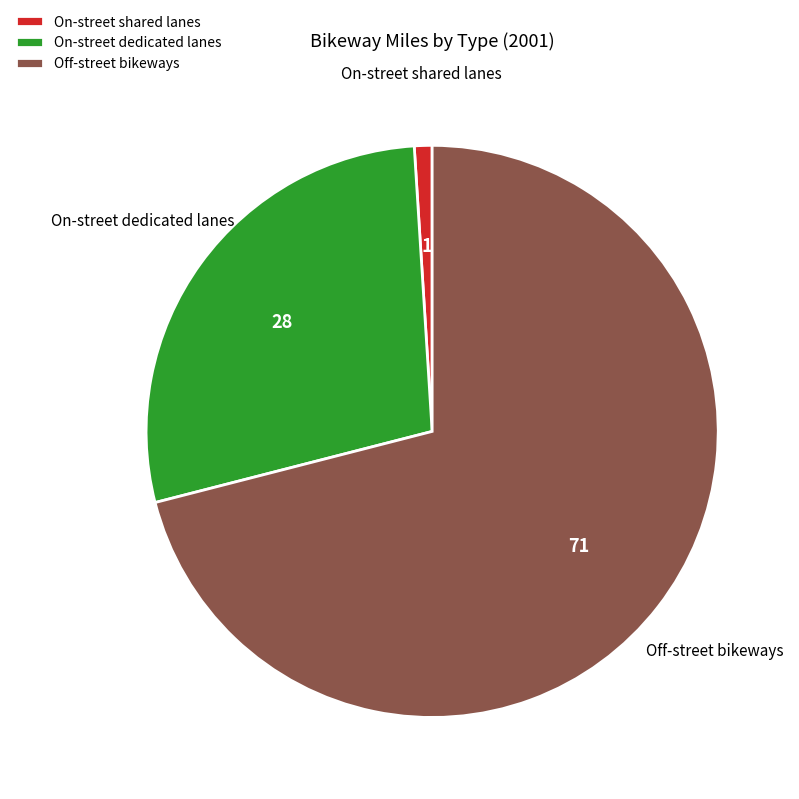

Which slice is the largest?

Off-street bikeways